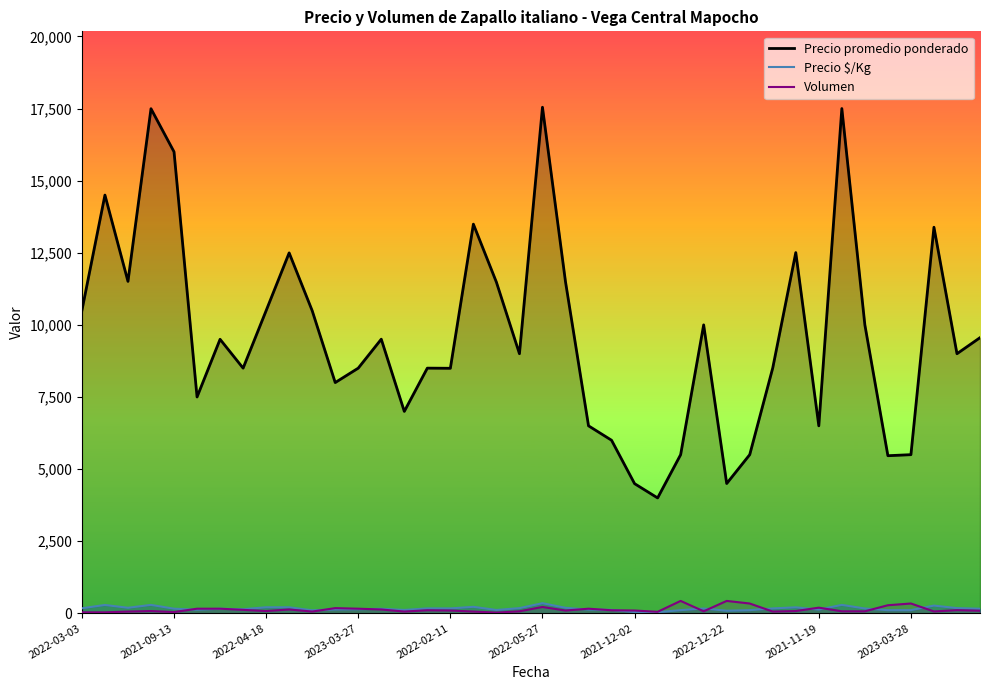

What is the maximum value for Volumen?

430